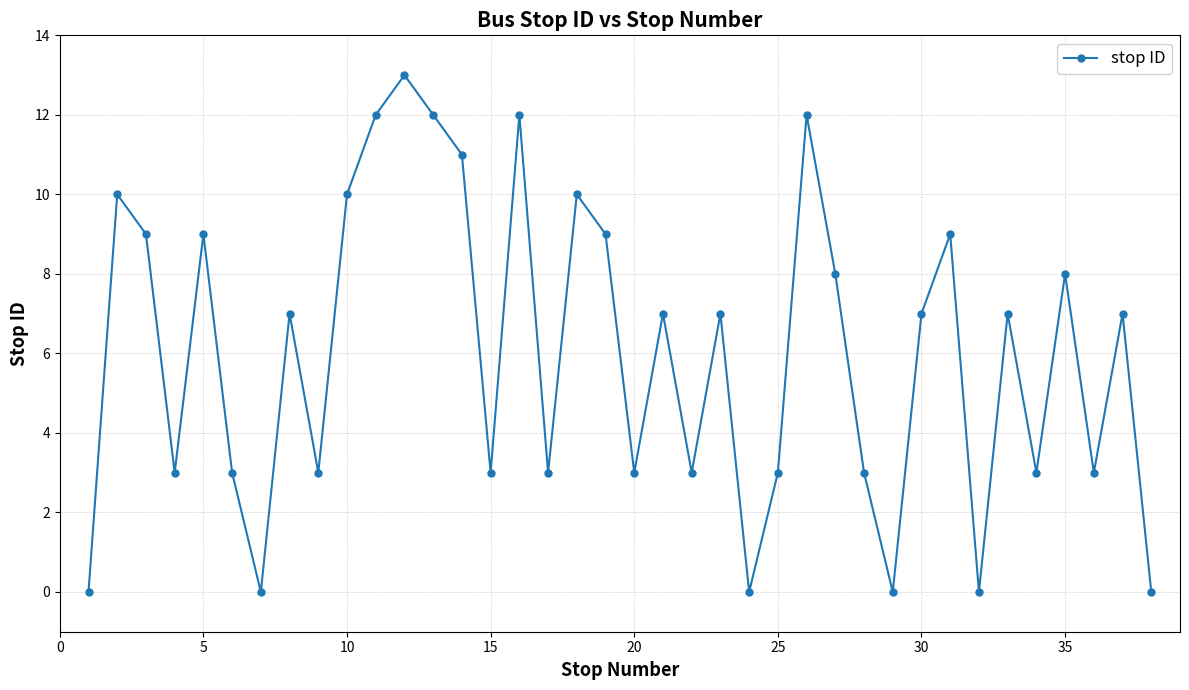

How many lines are shown in the chart?

1